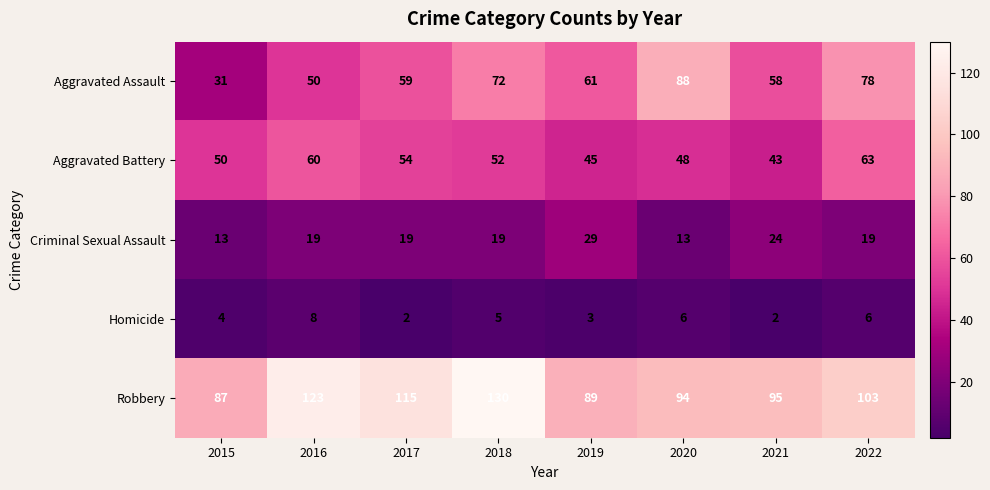

At which label is Aggravated Assault closest to 59?

2017